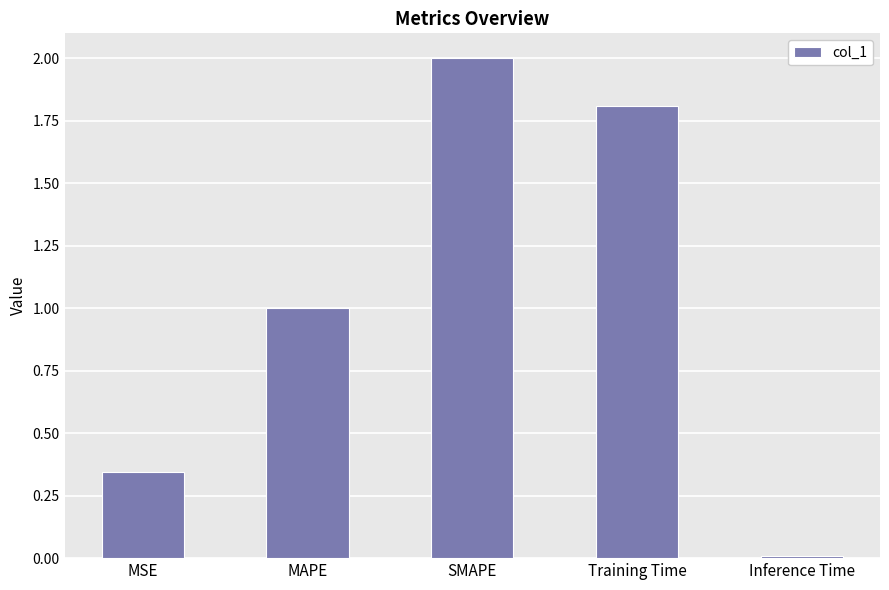

Rank the categories by value from highest to lowest.

SMAPE, Training Time, MAPE, MSE, Inference Time